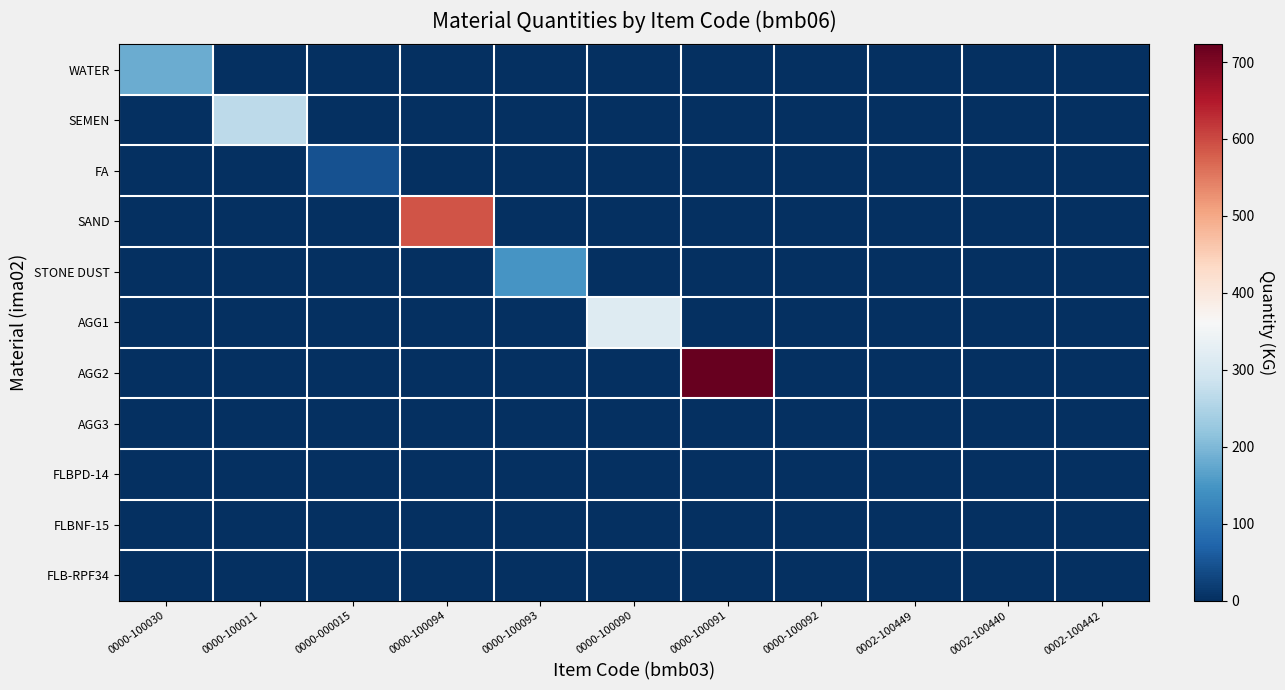

What is the spread (max minus min) of values at 0000-100093?

147.0